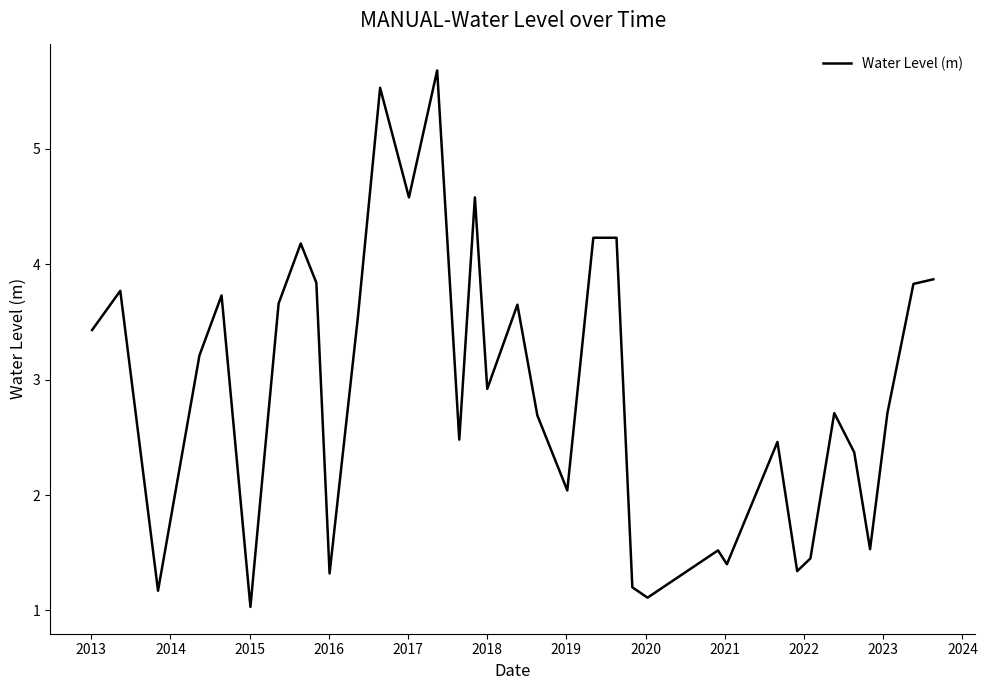

What is the maximum value shown in the chart?

5.7